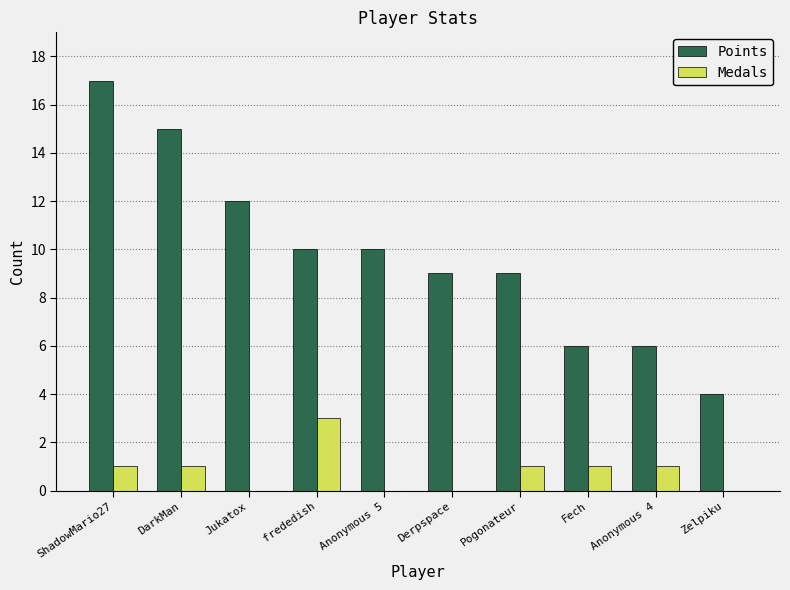

At which label does Points reach its peak?

ShadowMario27